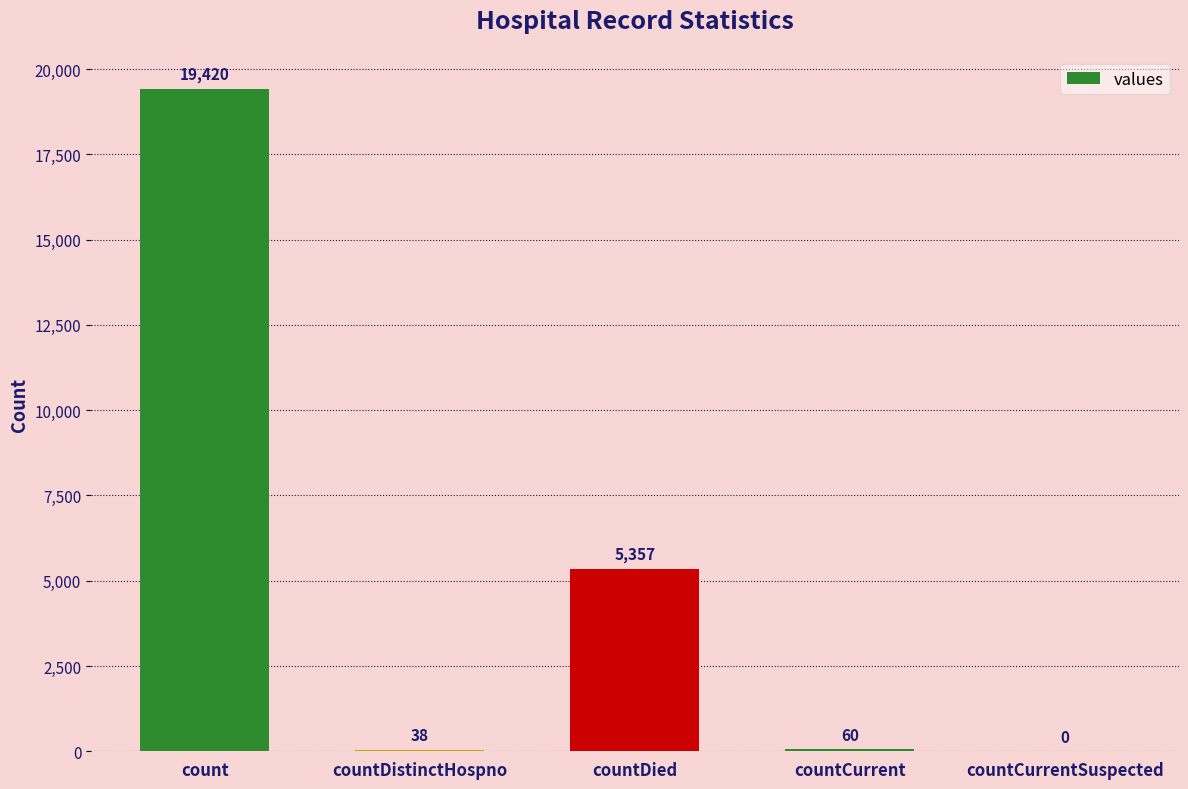

What is the difference between the values at count and countCurrent?

19360